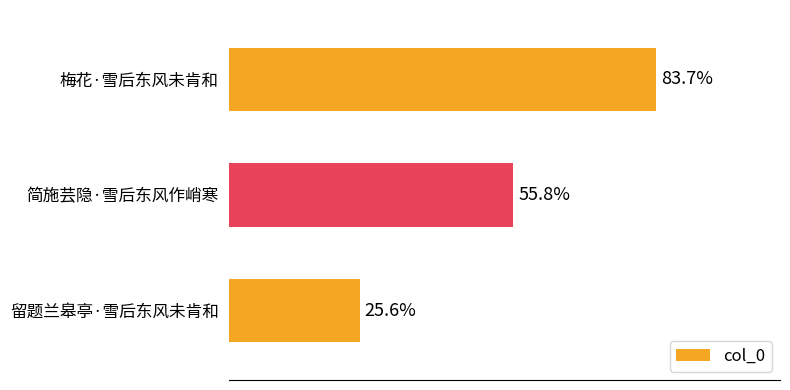

Are the bars horizontal?

Yes